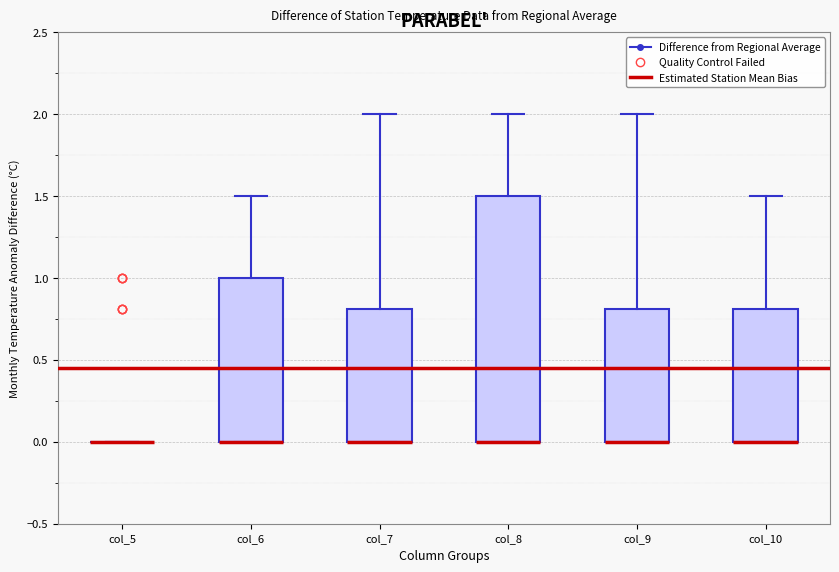

Which box is the tallest, from its lower edge to its upper edge?

col_8